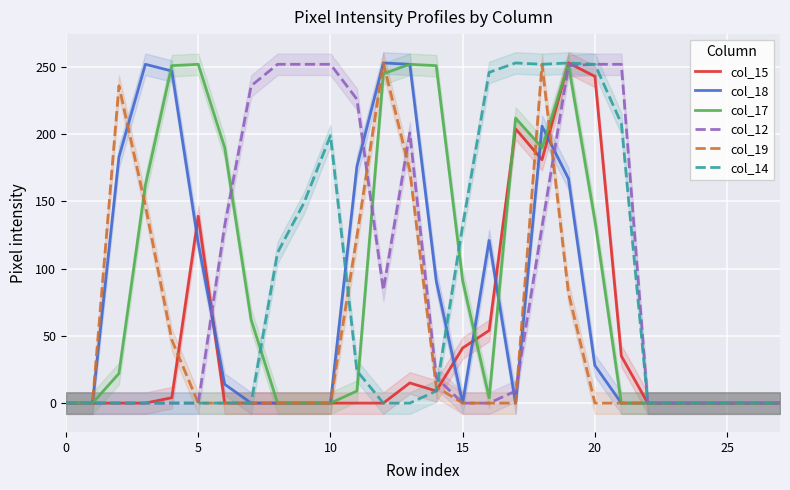

What is the average value of the col_19 series?

47